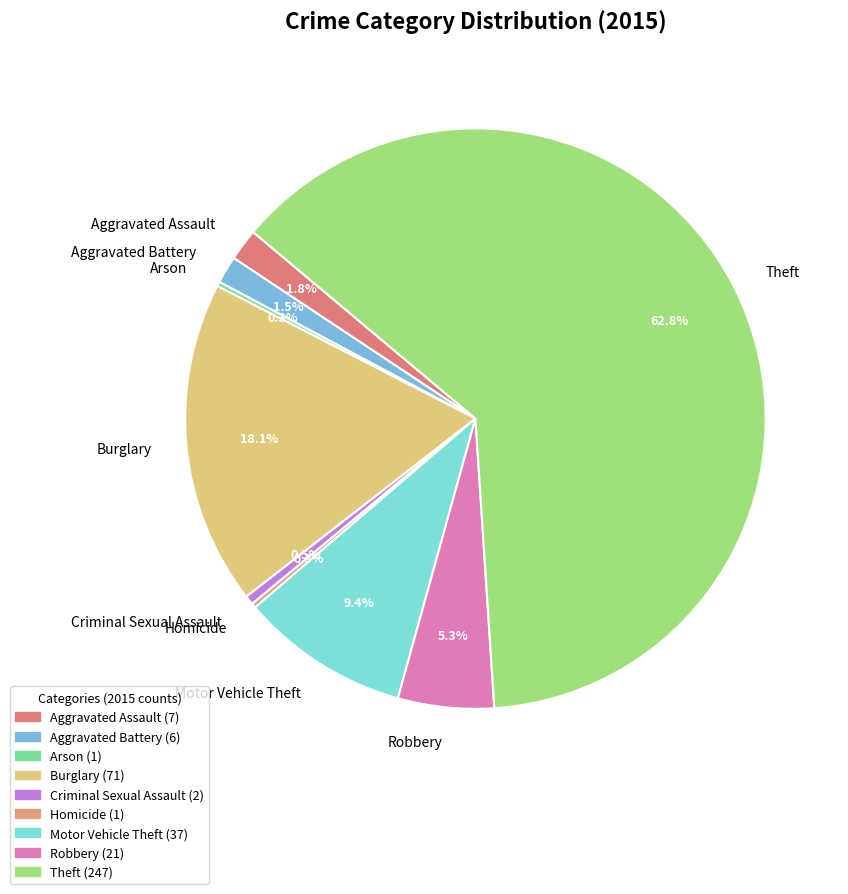

Between Aggravated Assault and Criminal Sexual Assault, which is larger?

Aggravated Assault